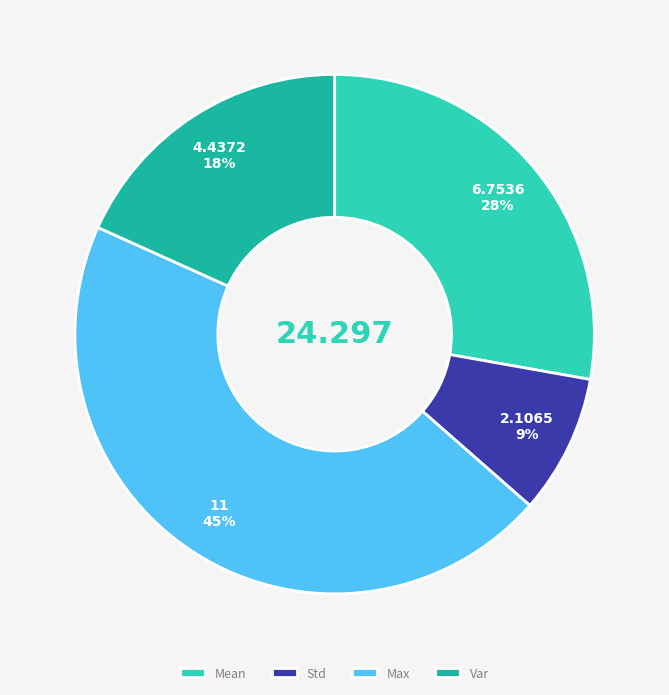

Combined, do Var and Std account for over 50%?

No